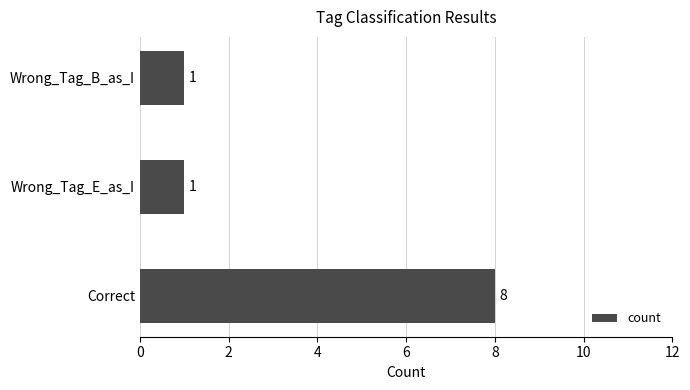

Reading bottom to top, list all the values displayed in this chart.

Correct=8	Wrong_Tag_E_as_I=1	Wrong_Tag_B_as_I=1